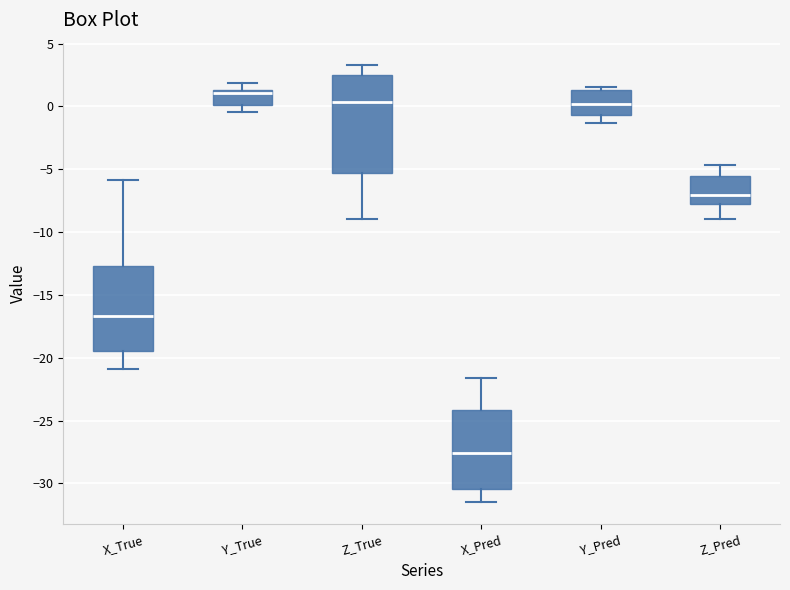

Reading left to right, read every box against the y-axis: the position of its median line, the range the box covers, and the ends of its whiskers. The values are not printed on the chart, so give them approximately, as read against the axis.

X_True: median -16.5, box -19.5 to -12.5, whiskers -21.0 to -6.0
Y_True: median 1.0, box 0.0 to 1.5, whiskers -0.5 to 2.0
Z_True: median 0.5, box -5.5 to 2.5, whiskers -9.0 to 3.5
X_Pred: median -27.5, box -30.5 to -24.0, whiskers -31.5 to -21.5
Y_Pred: median 0.0, box -0.5 to 1.5, whiskers -1.5 to 1.5 (just above the box's upper edge)
Z_Pred: median -7.0, box -7.5 to -5.5, whiskers -9.0 to -4.5